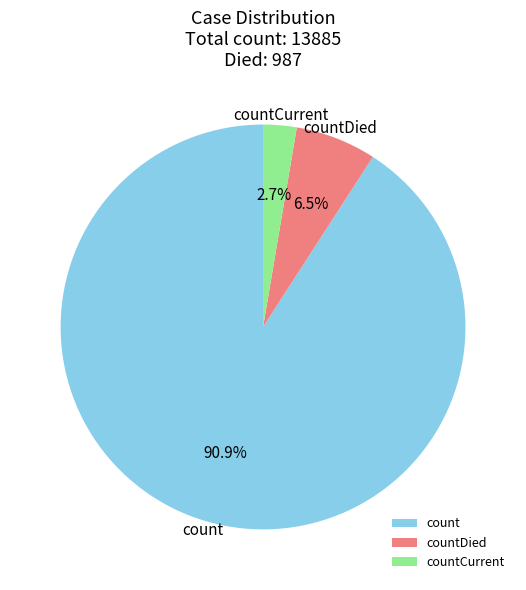

To the nearest percent, what percentage of the pie is count?

91%